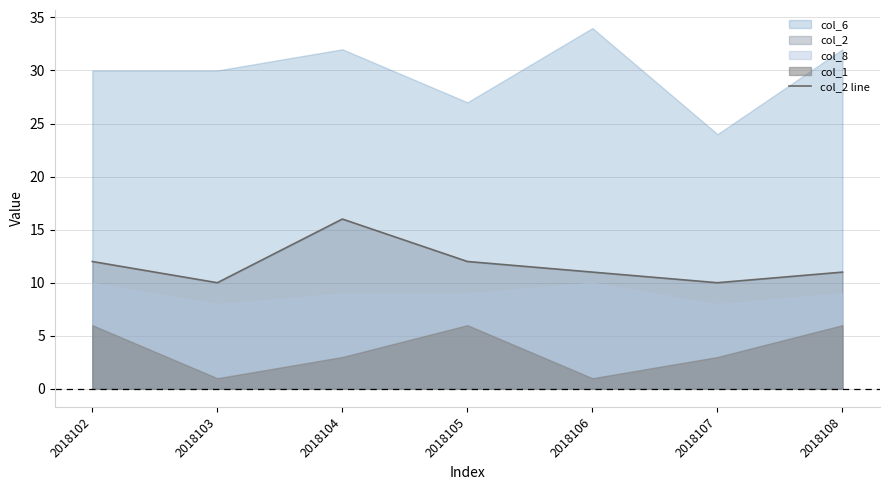

Rank the categories by value from lowest to highest.

2018103, 2018107, 2018106, 2018108, 2018102, 2018105, 2018104